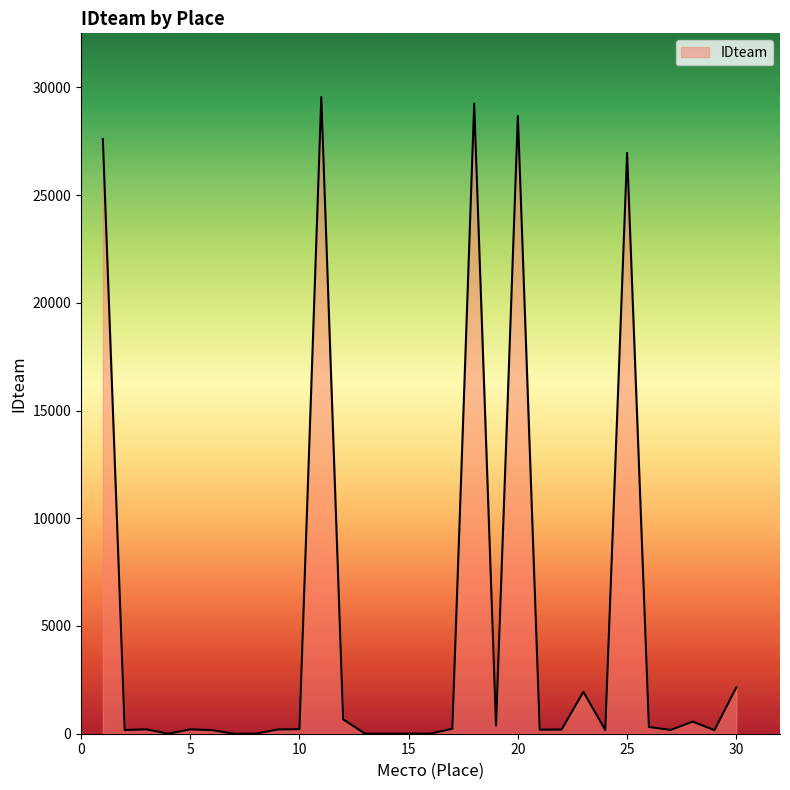

What is the difference between the maximum and minimum values?

29550